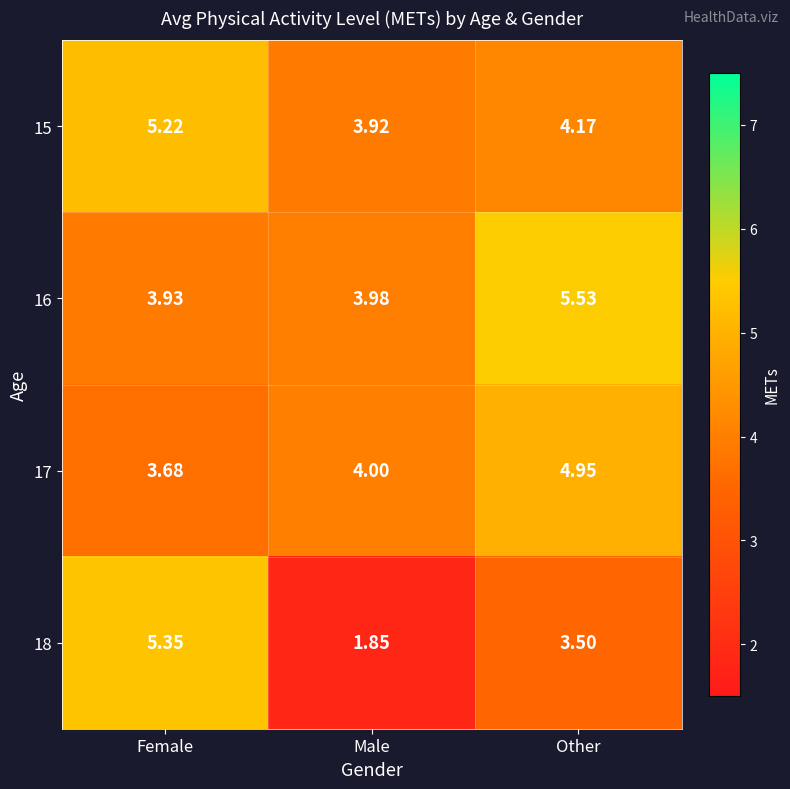

Between Female and Other, which series saw the biggest shift?

18